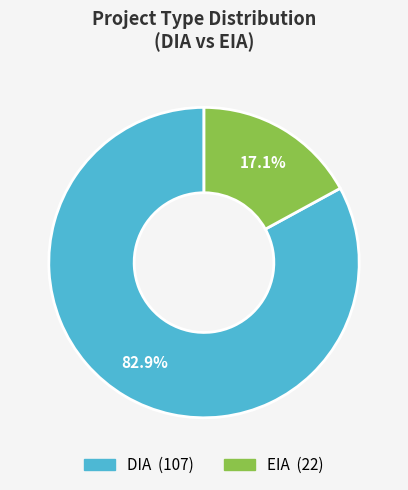

Combined, do DIA and EIA account for over 50%?

Yes